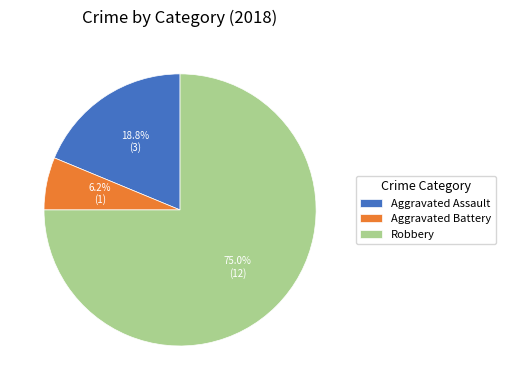

Rank the categories by value from lowest to highest.

Aggravated Battery, Aggravated Assault, Robbery